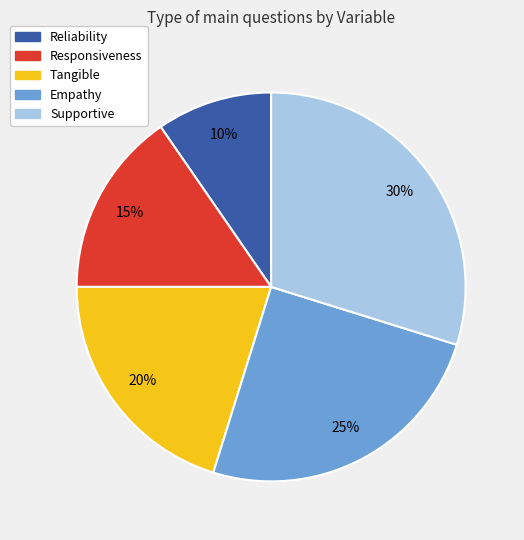

What percentage is the Empathy slice, to the nearest percent?

25%